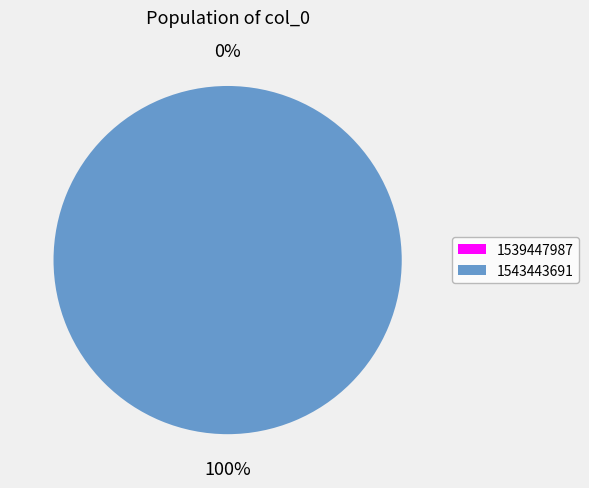

Rank the categories by value from highest to lowest.

1543443691, 1539447987